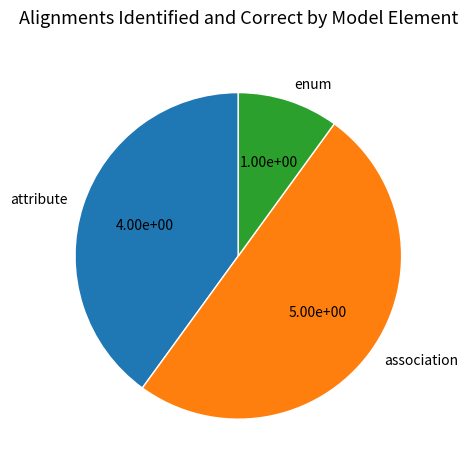

Rank the categories by value from lowest to highest.

enum, attribute, association